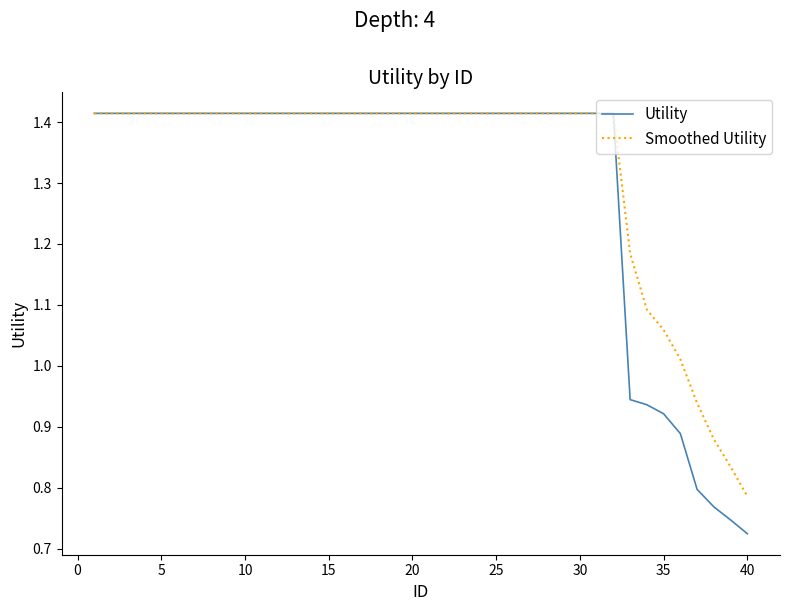

Which series has the widest spread of values?

Utility